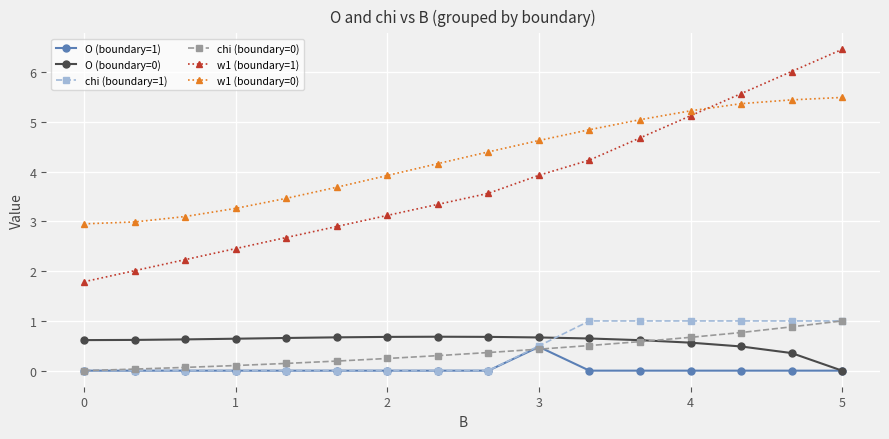

What is the greatest value displayed?

6.5